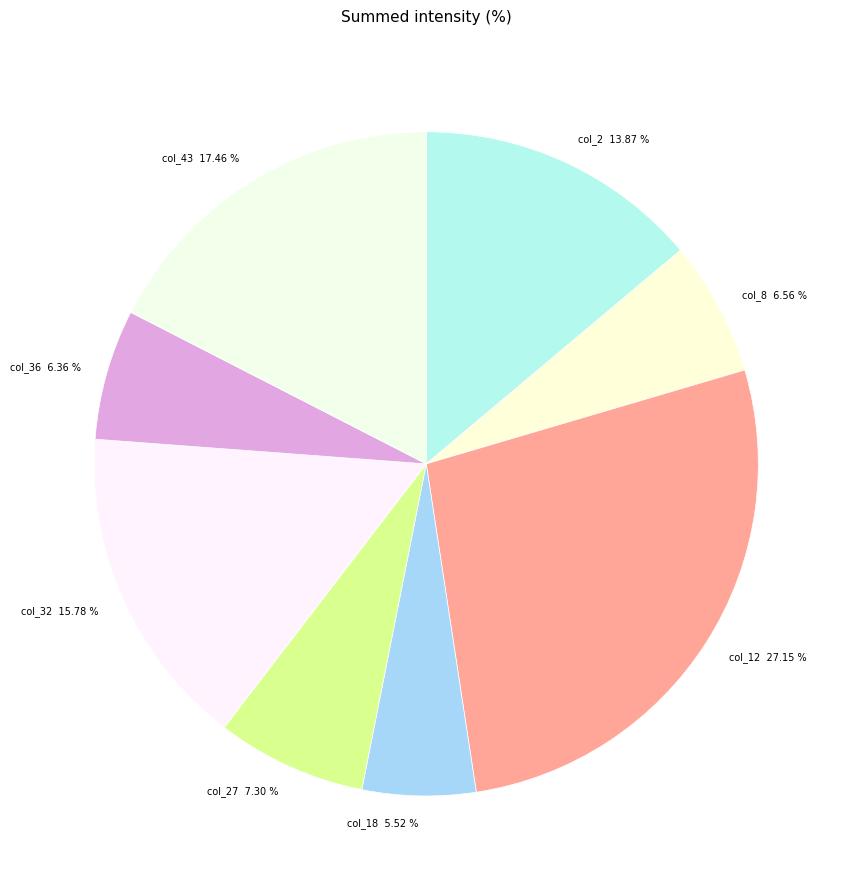

Between col_27 7.30 % and col_43 17.46 %, which is larger?

col_43 17.46 %